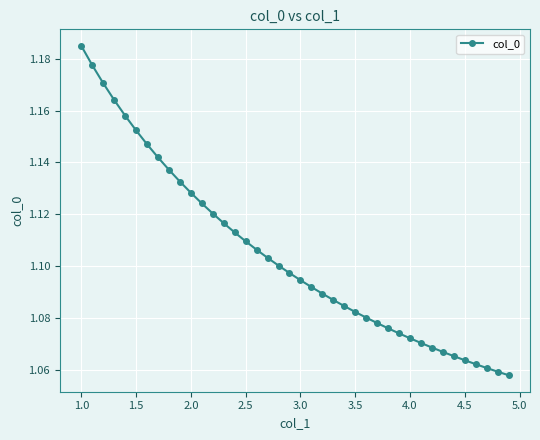

How many values are between 1 and 2?

40